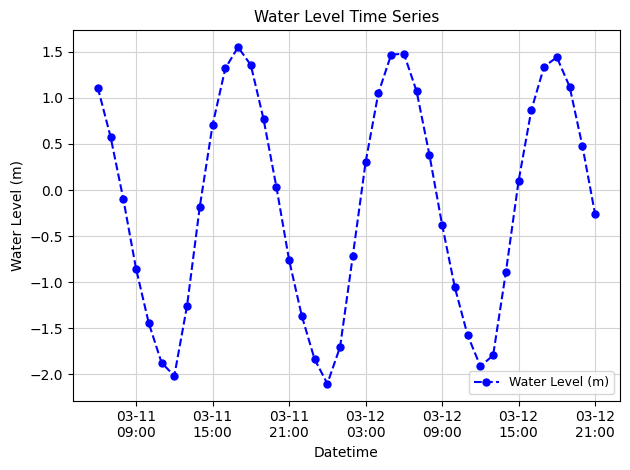

Does the chart have visible grid lines?

Yes